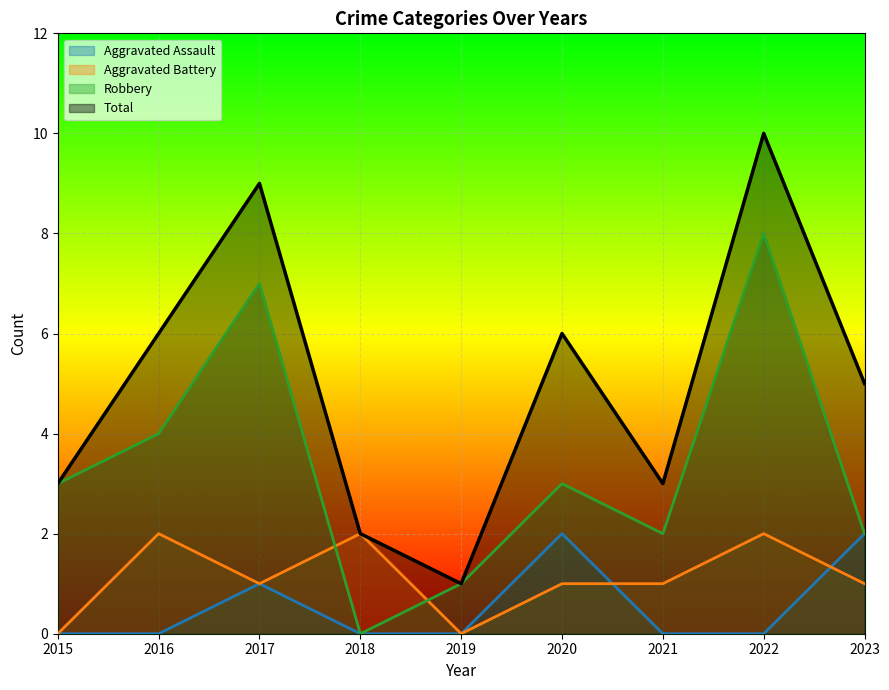

What is the maximum value for Total?

10